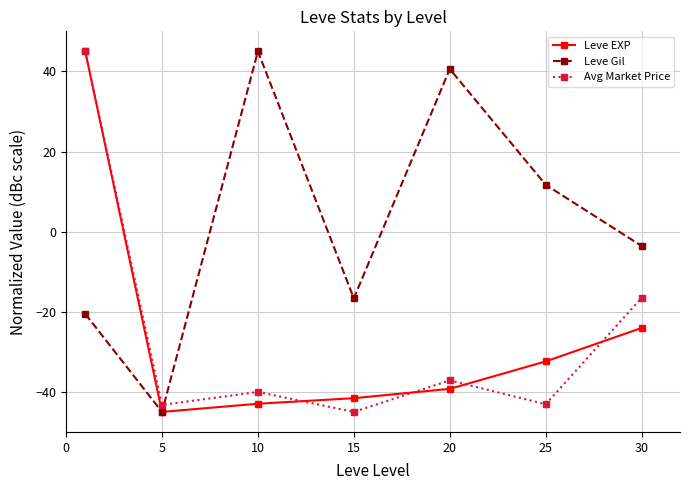

Which series has the largest total across all categories?

Leve Gil